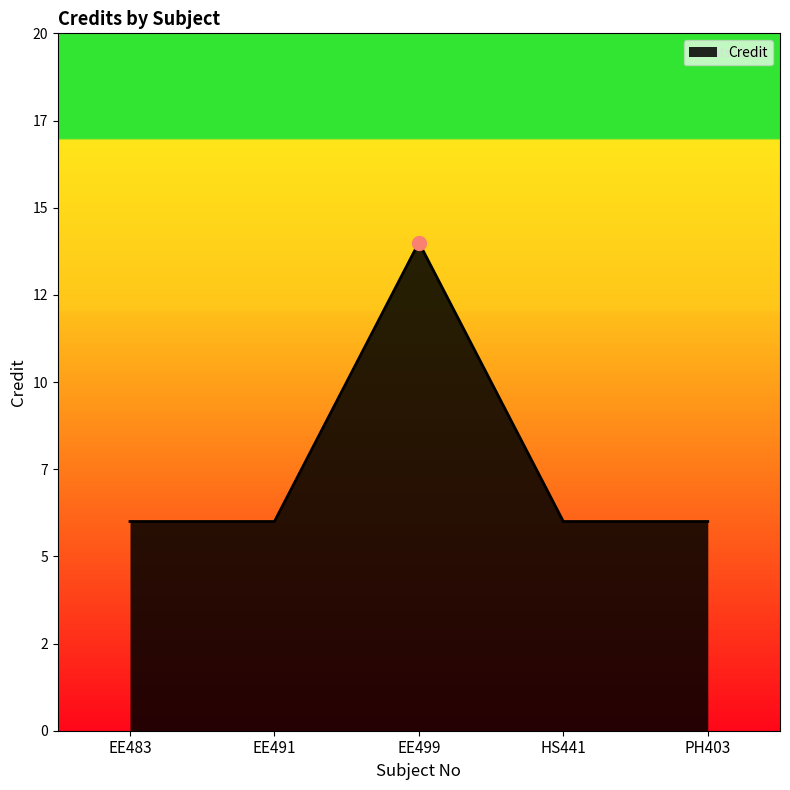

Does the chart display data point markers on the line(s)?

No